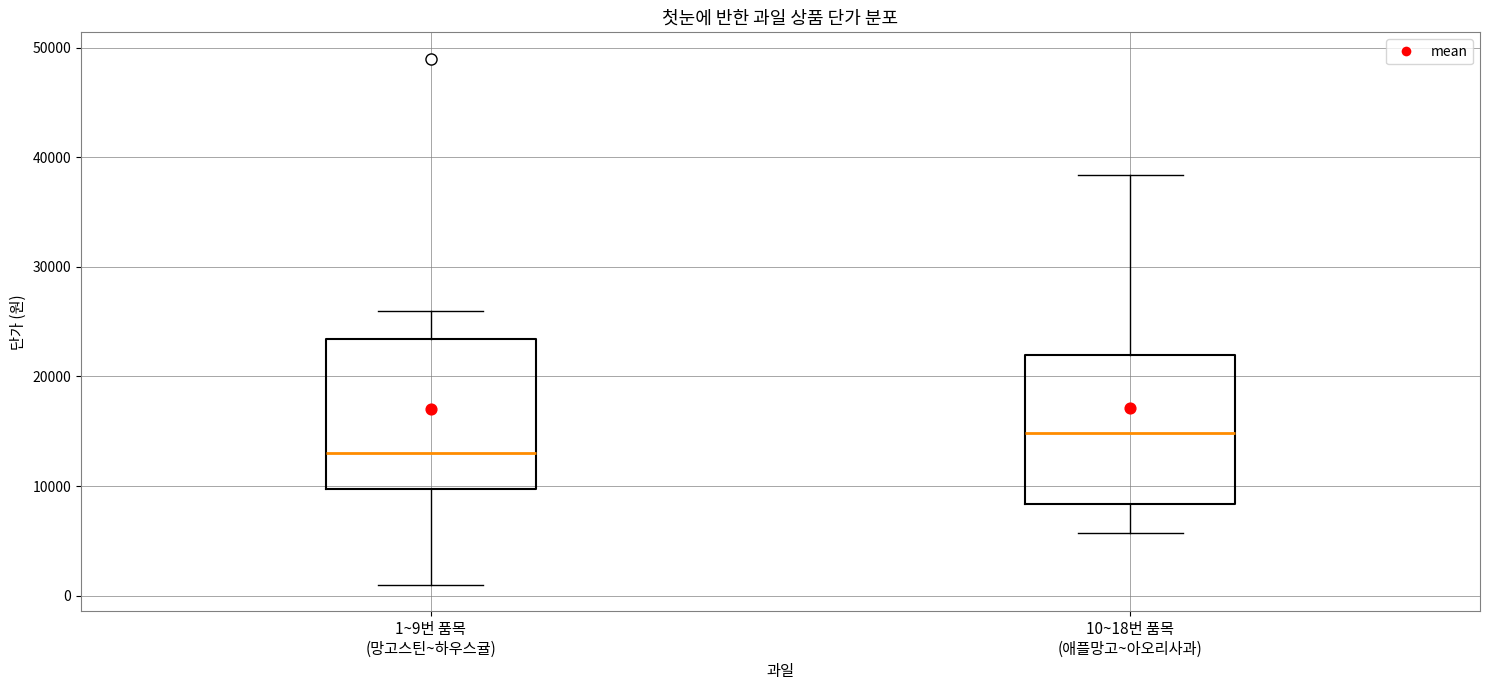

Where does the lower whisker of the box for 10~18번 품목 (애플망고~아오리사과) end on the y-axis? The values are not printed on the chart, so give them approximately, as read against the axis.

6000